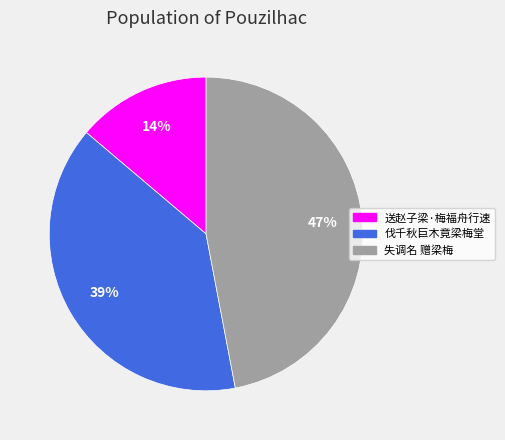

Approximately how many times larger is the value at 伐千秋巨木竟梁梅堂 compared to 送赵子梁·梅福舟行速?

2.8